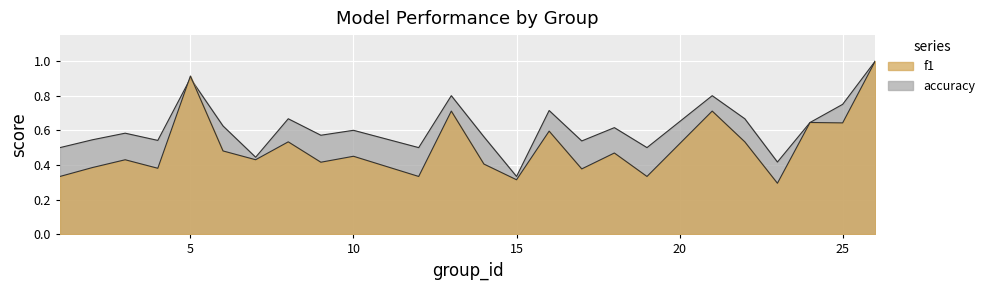

What are all the series names shown in the legend?

f1, accuracy